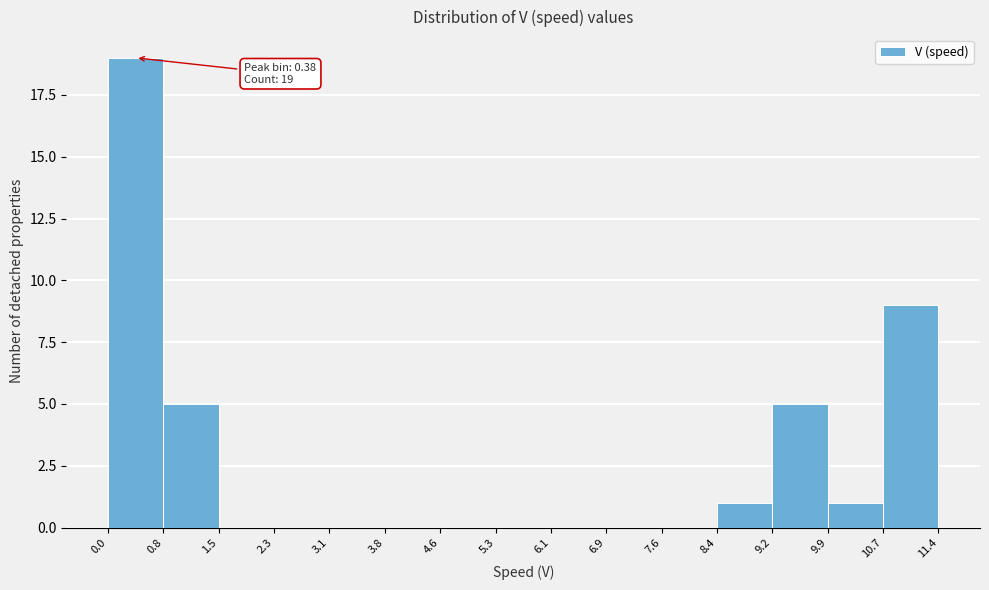

Over which range of the x-axis is the bar tallest?

0.0 to 0.8